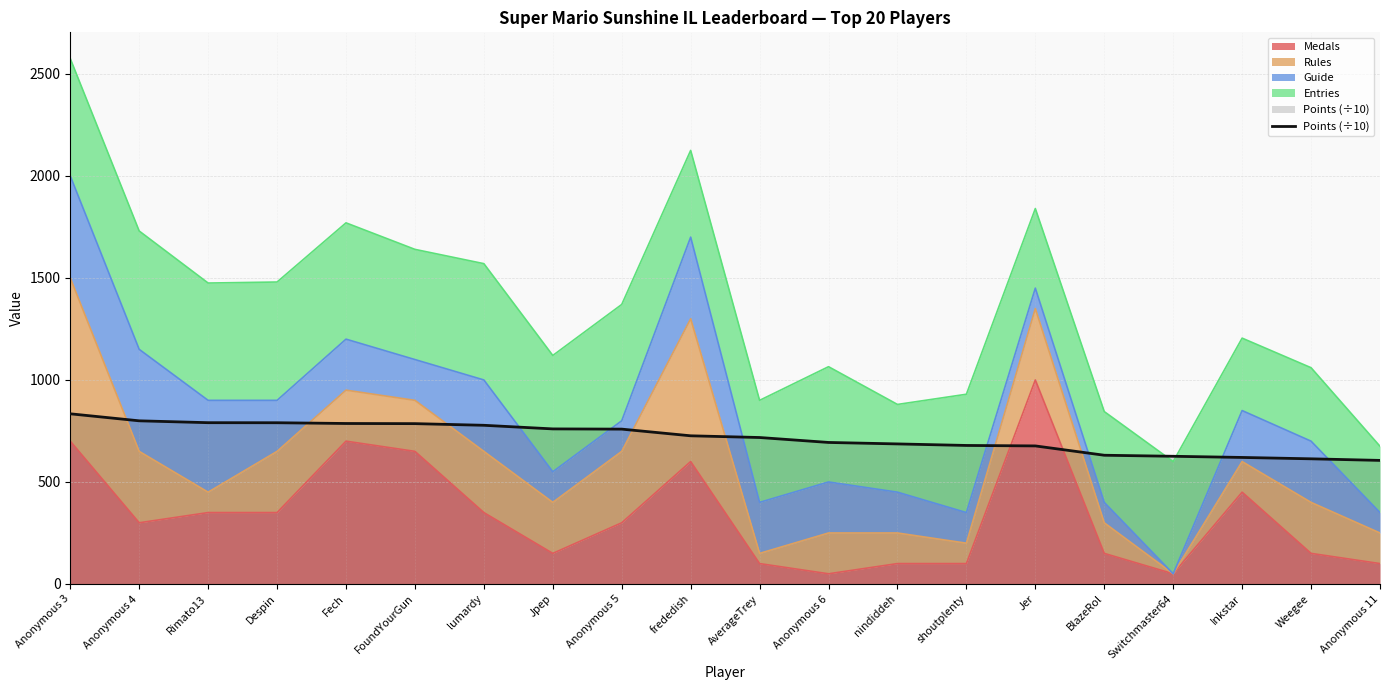

True or false: the data shows 353.4 at Anonymous 6.

False